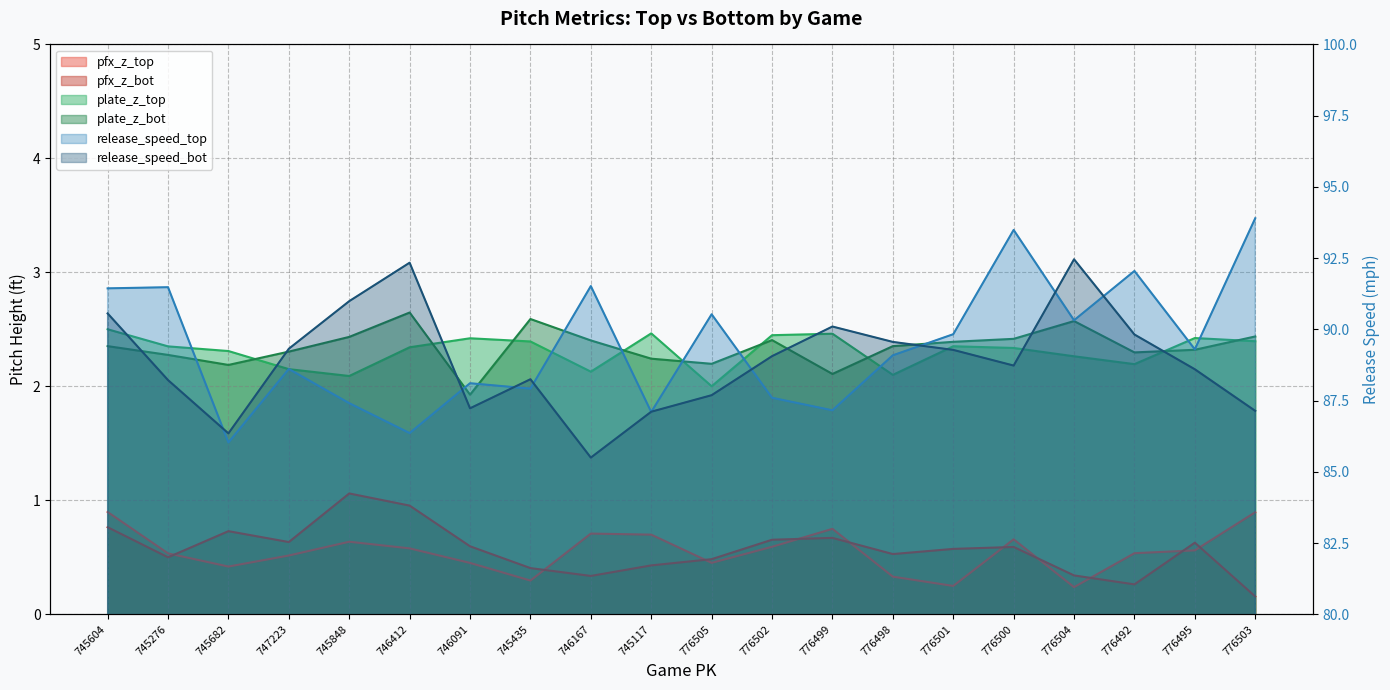

How many times do plate_z_bot and plate_z_top cross each other?

9